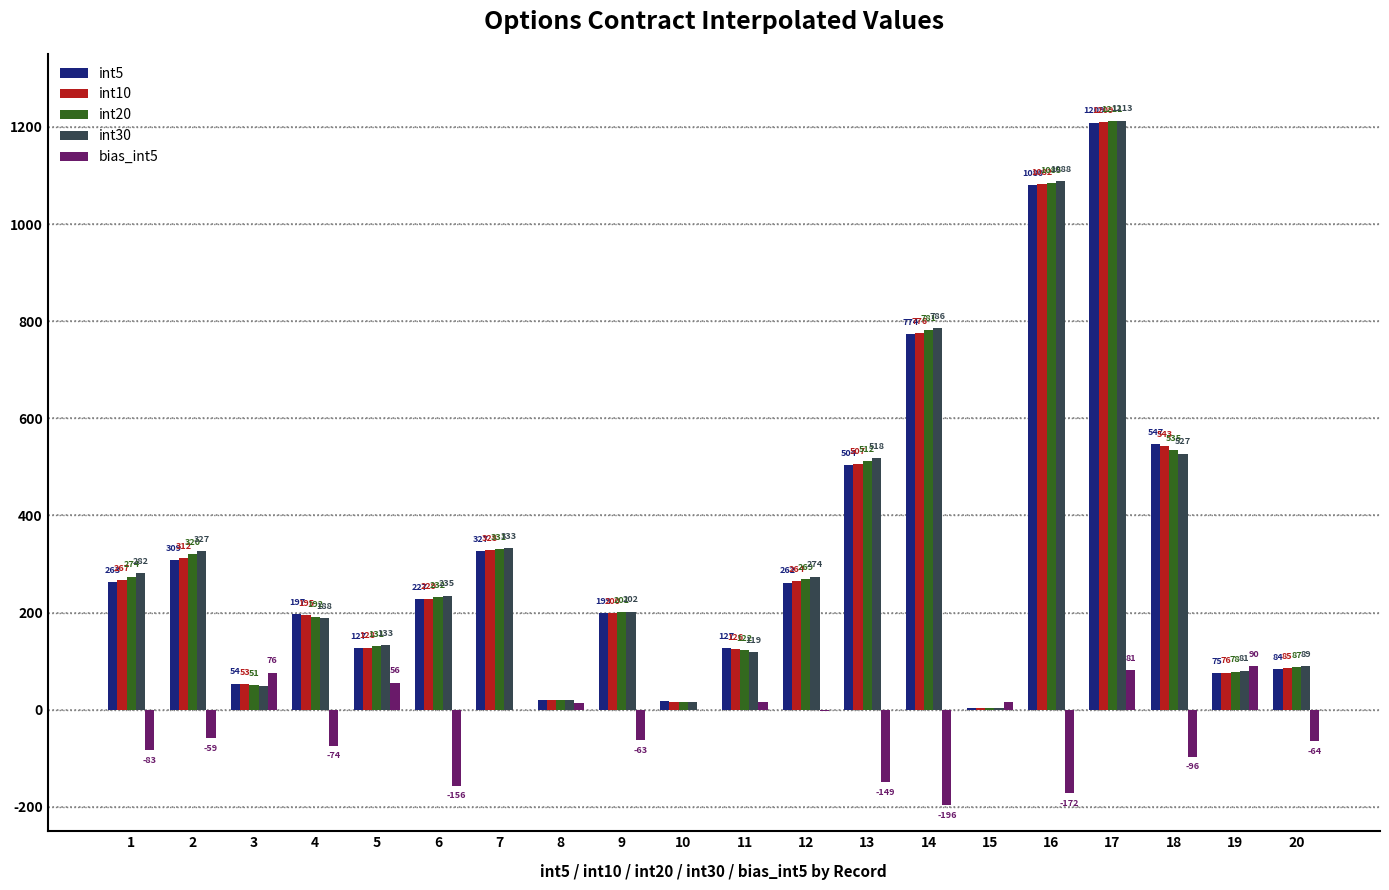

What are all the series names shown in the legend?

int5, int10, int20, int30, bias_int5